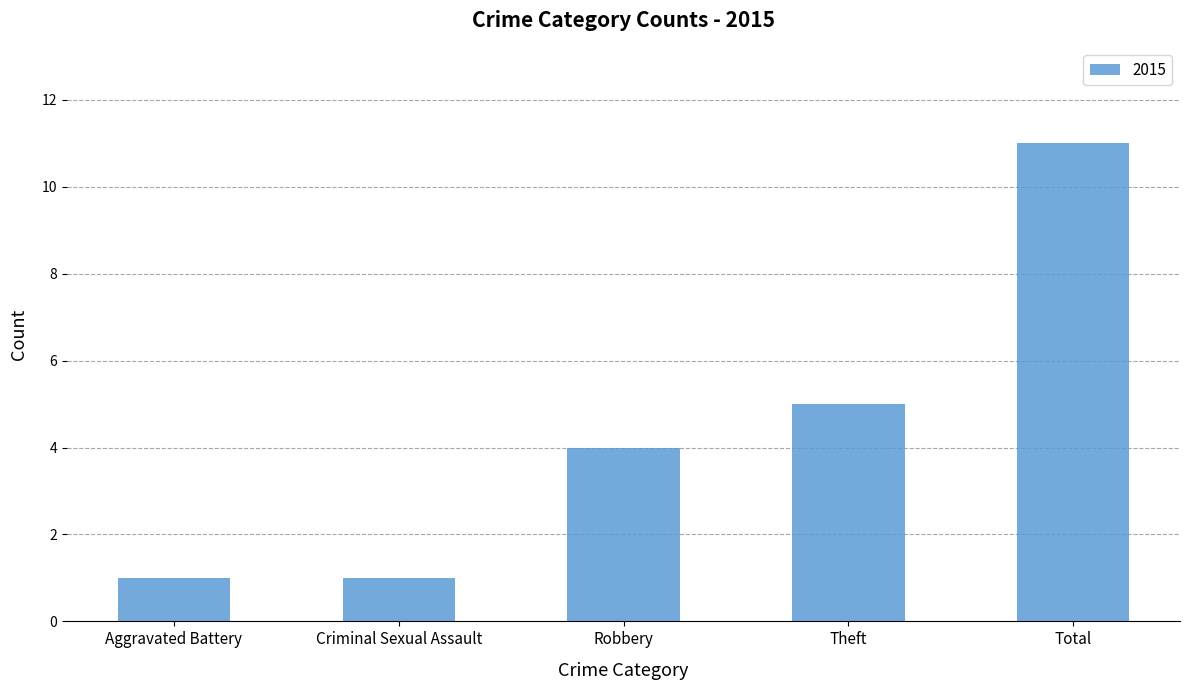

What is the value of the 3rd bar from the left?

4